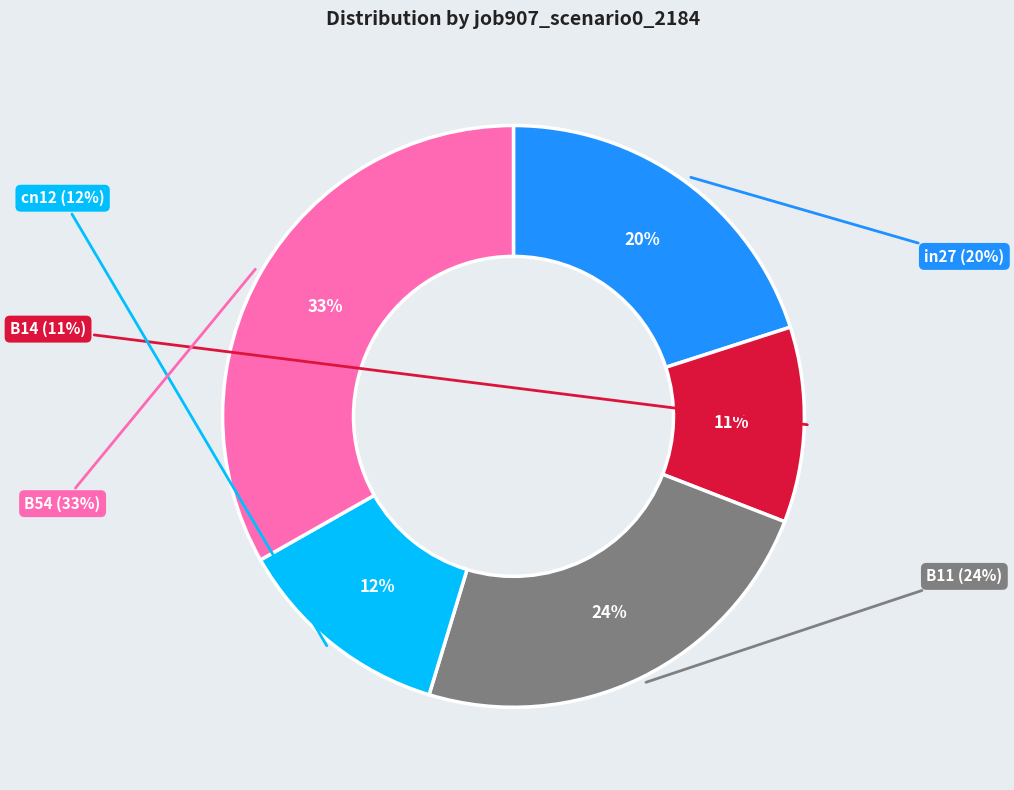

Does any single category account for the majority?

No